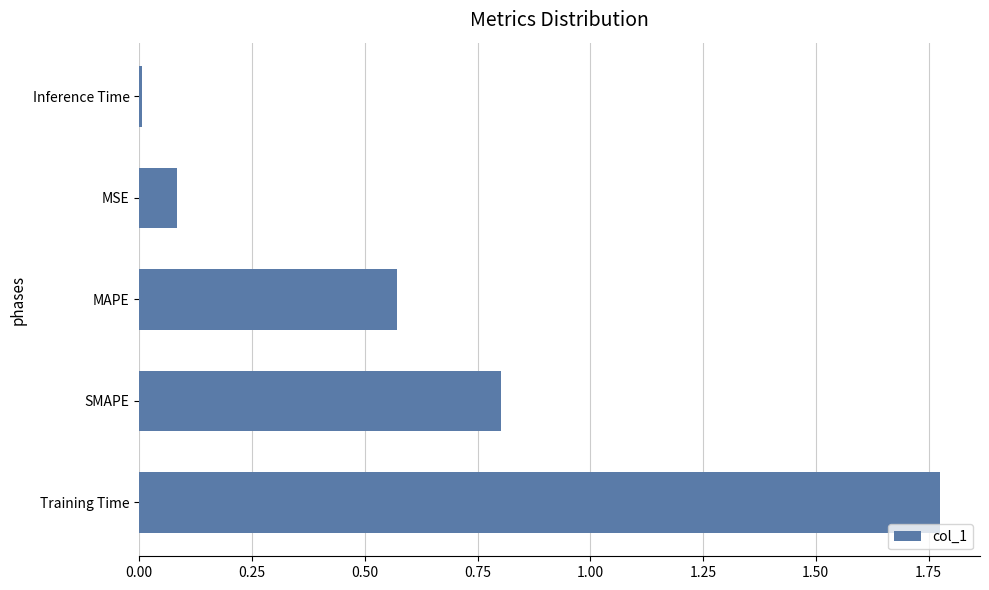

What is the difference between the maximum and second lowest values?

1.7